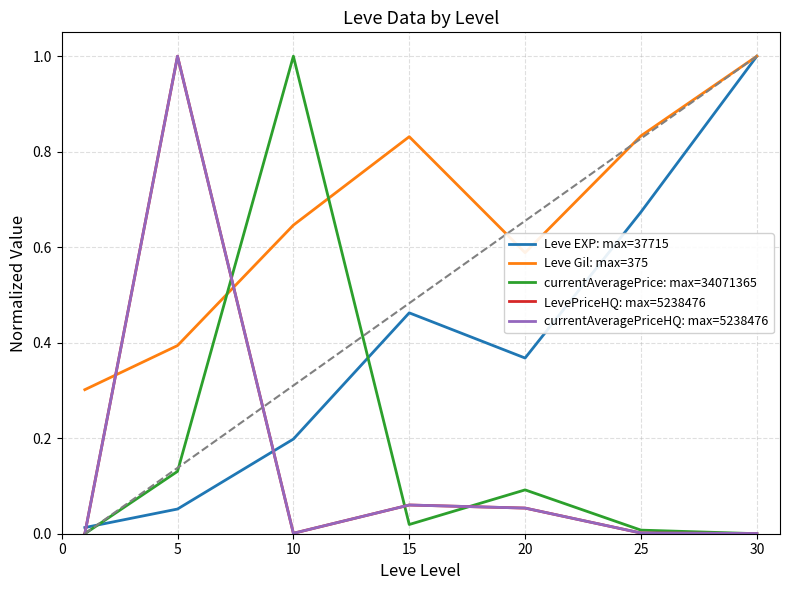

How many series are shown in this chart?

5